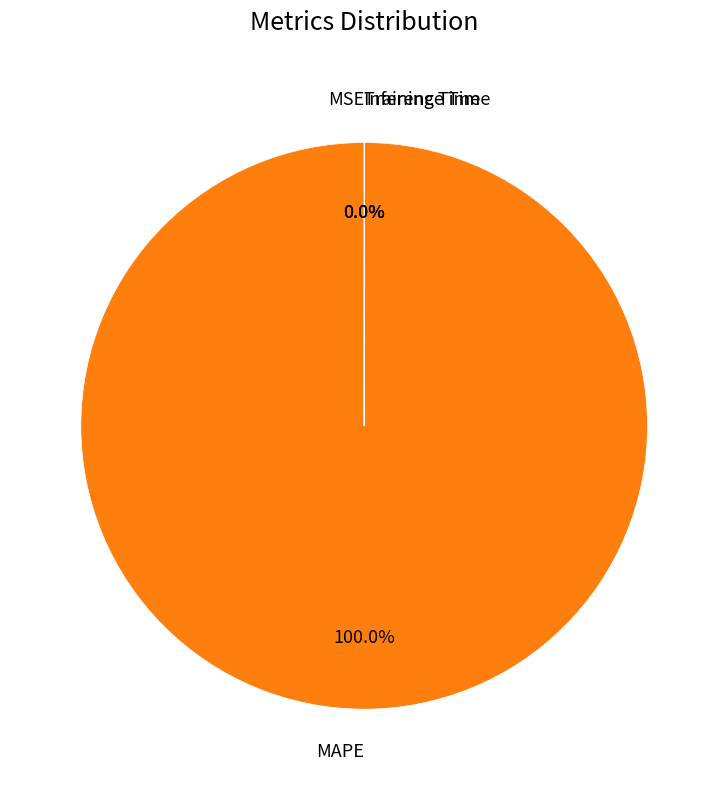

Which slice is the largest?

MAPE